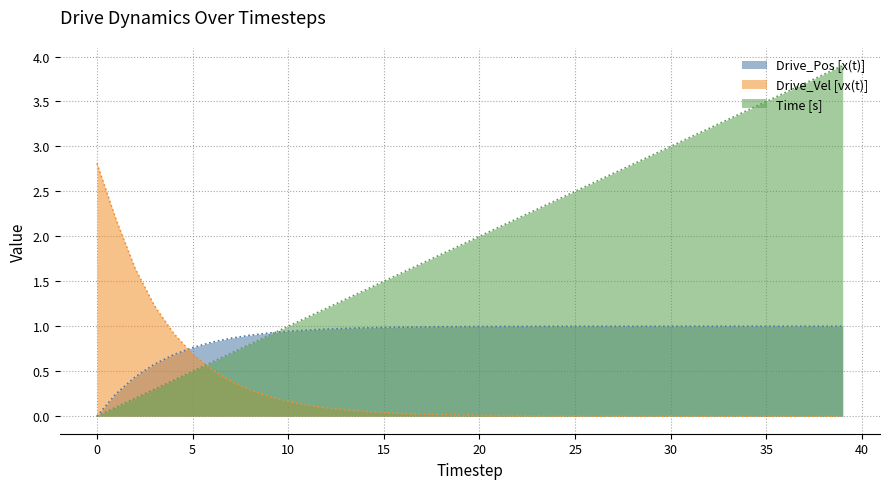

Is it true that Time [s] equals 0.5 at 5?

True